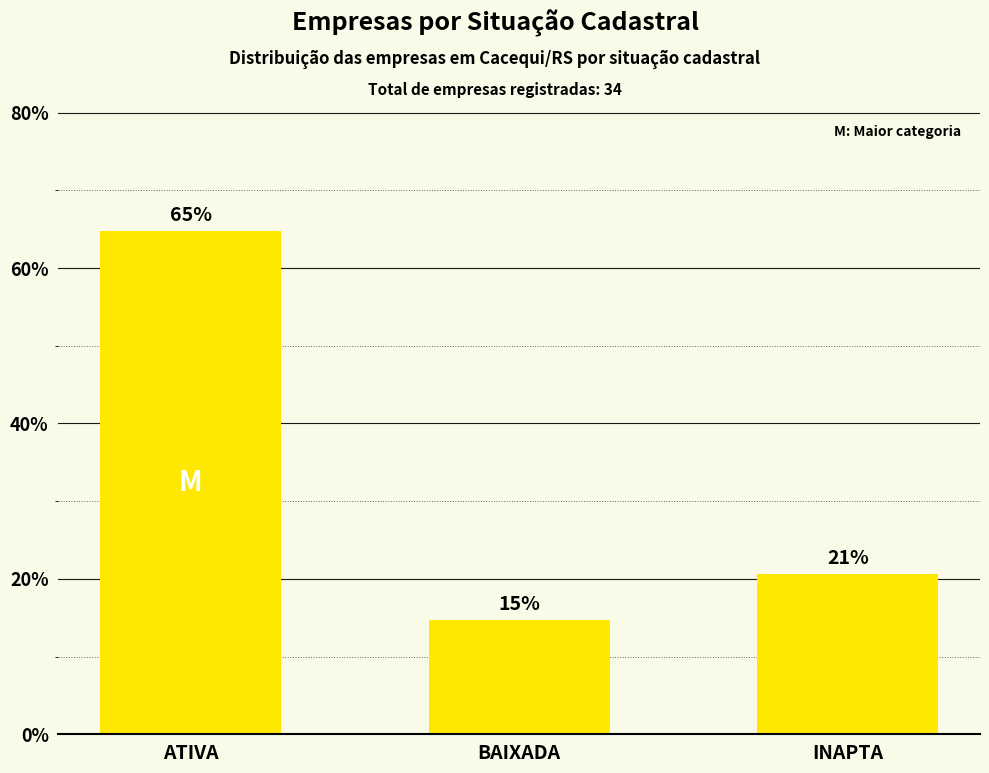

The chart shows a value of 4.5 at INAPTA. True or false?

False